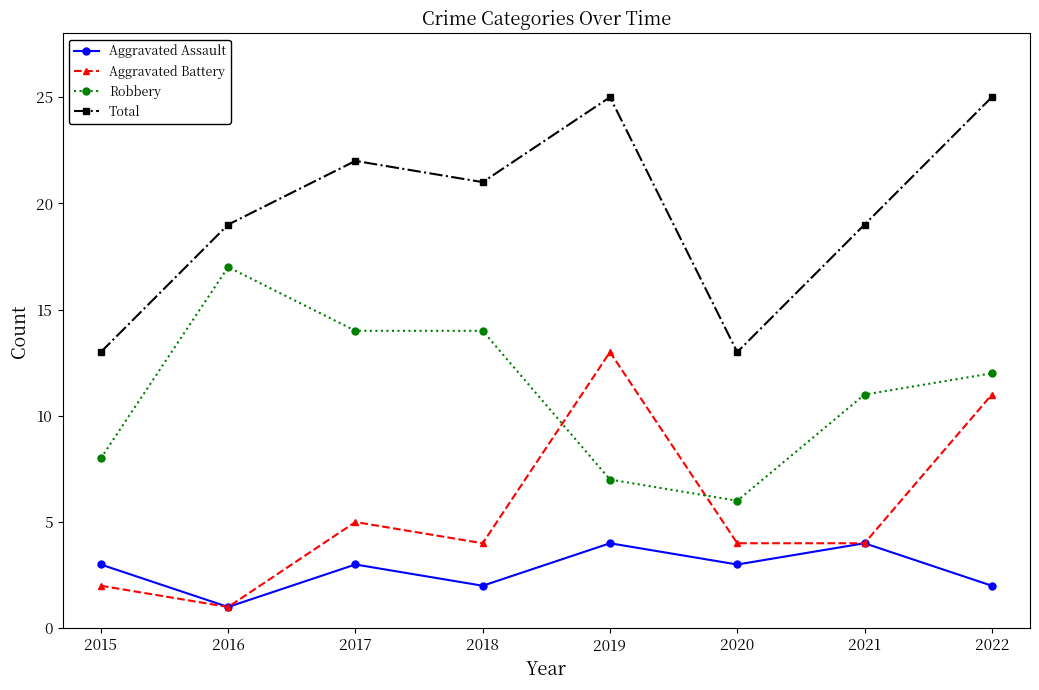

What is the lowest value of the Robbery series?

6